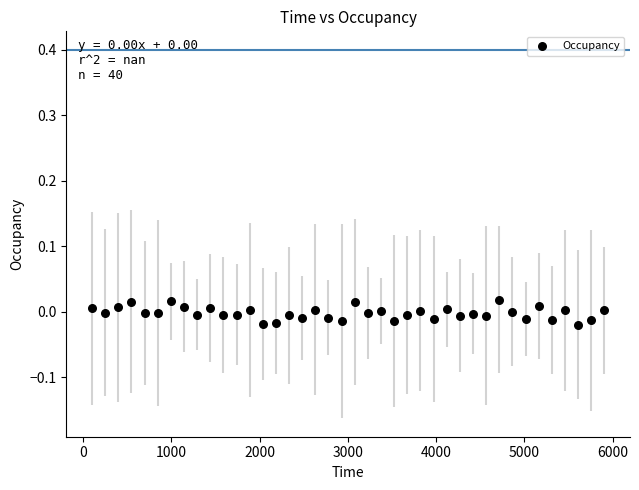

What is the range of X values (max minus min)?

5806.6